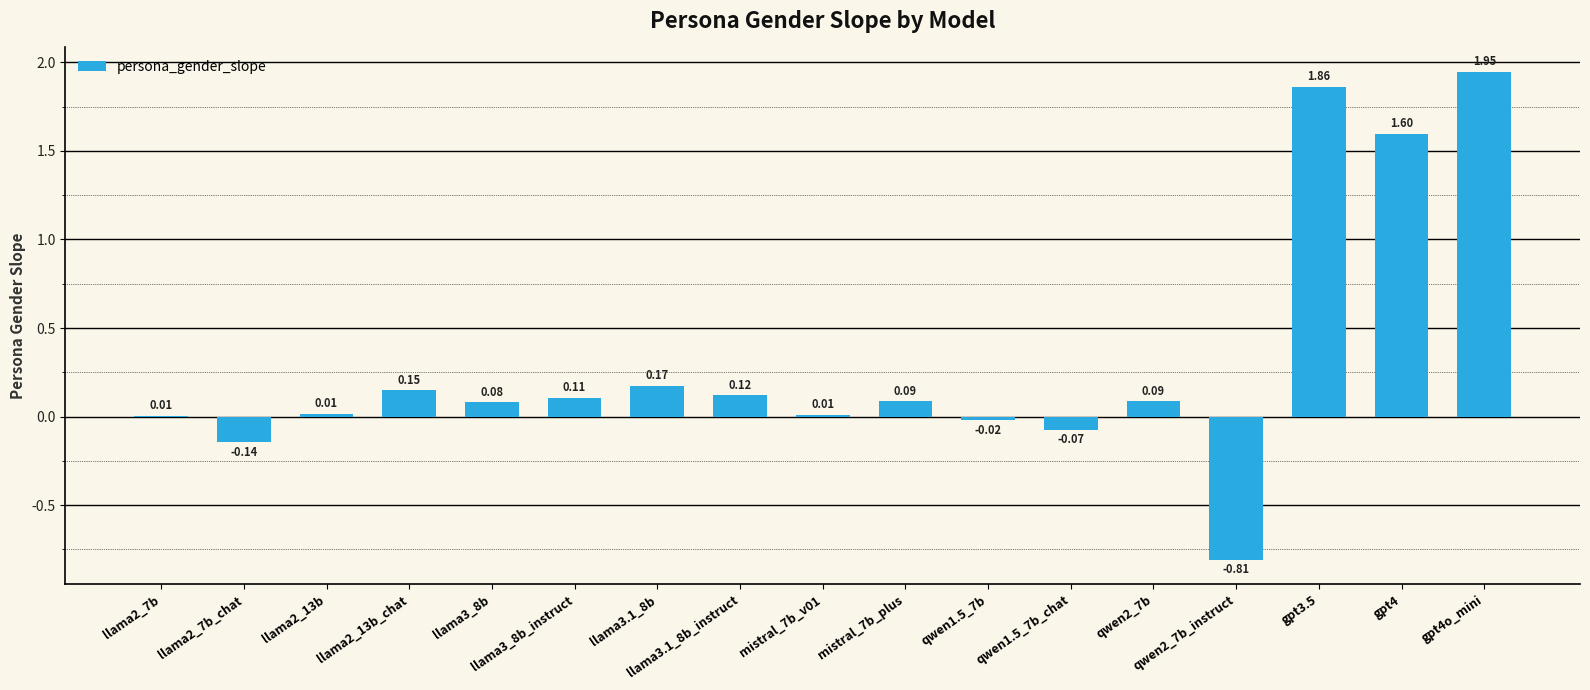

Which has a higher value, gpt4o_mini or llama2_7b?

gpt4o_mini